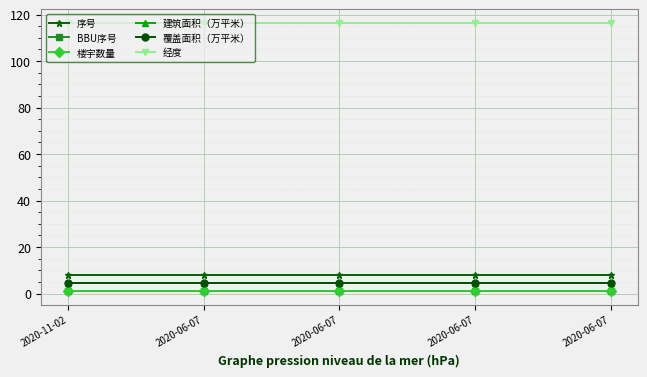

Between 2020-11-02 and 2020-06-07, which series saw the biggest shift?

序号